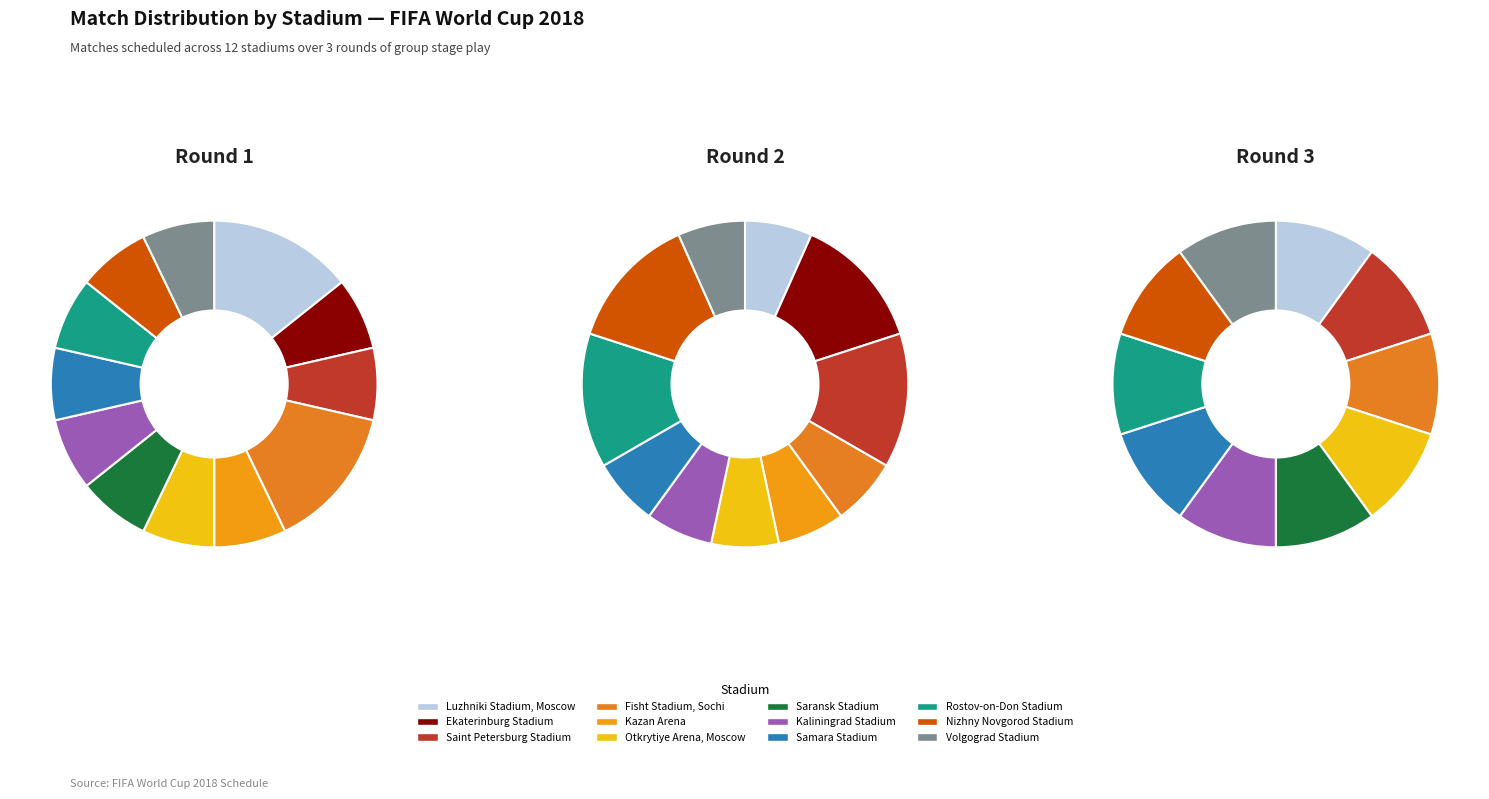

To the nearest percent, what is the average slice percentage?

8%